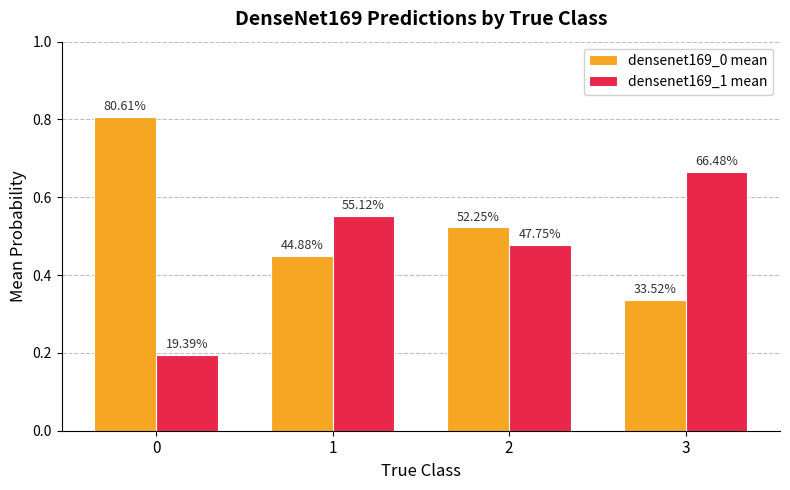

Rank the series by their average value, from highest to lowest.

densenet169_0 mean, densenet169_1 mean